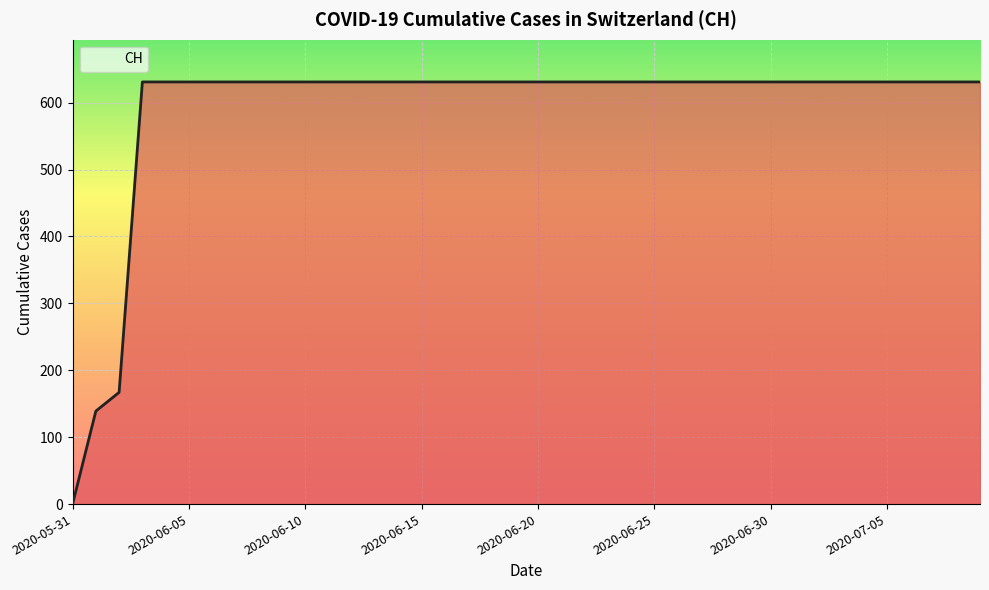

What is the difference between the maximum and minimum values?

631